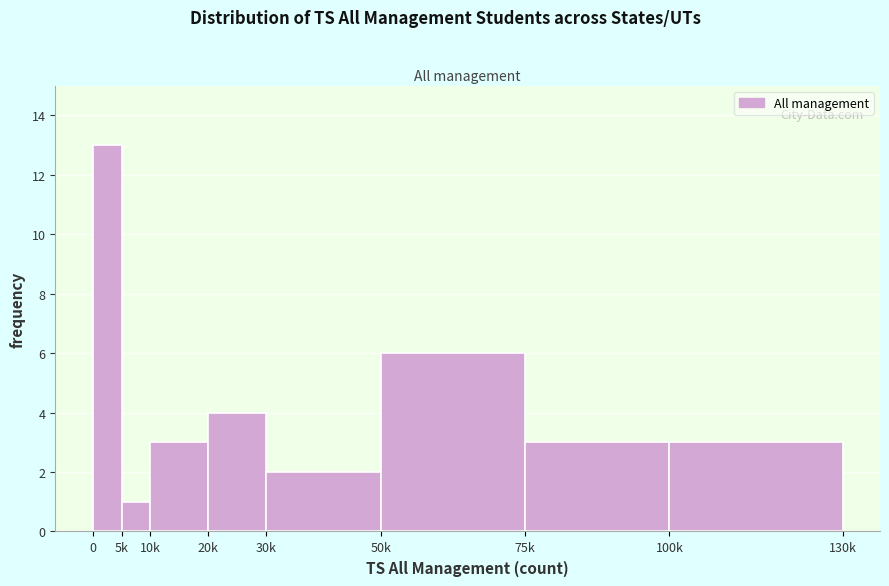

Reading left to right, extract all data points from this chart.

13	1	3	4	2	6	3	3